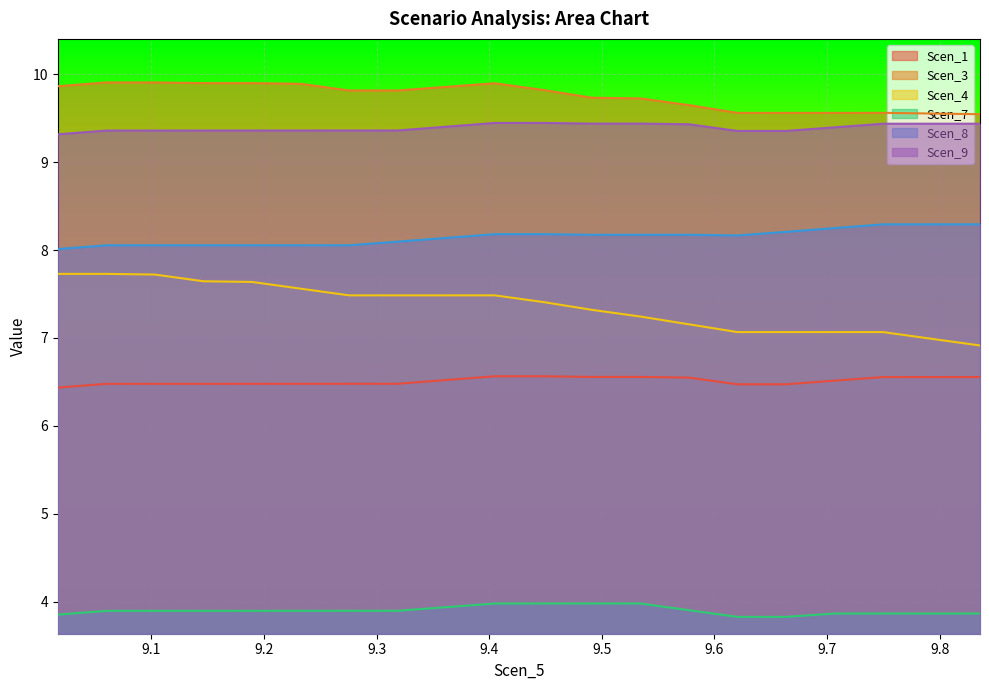

True or false: Scen_8 and Scen_3 cross at least once.

False